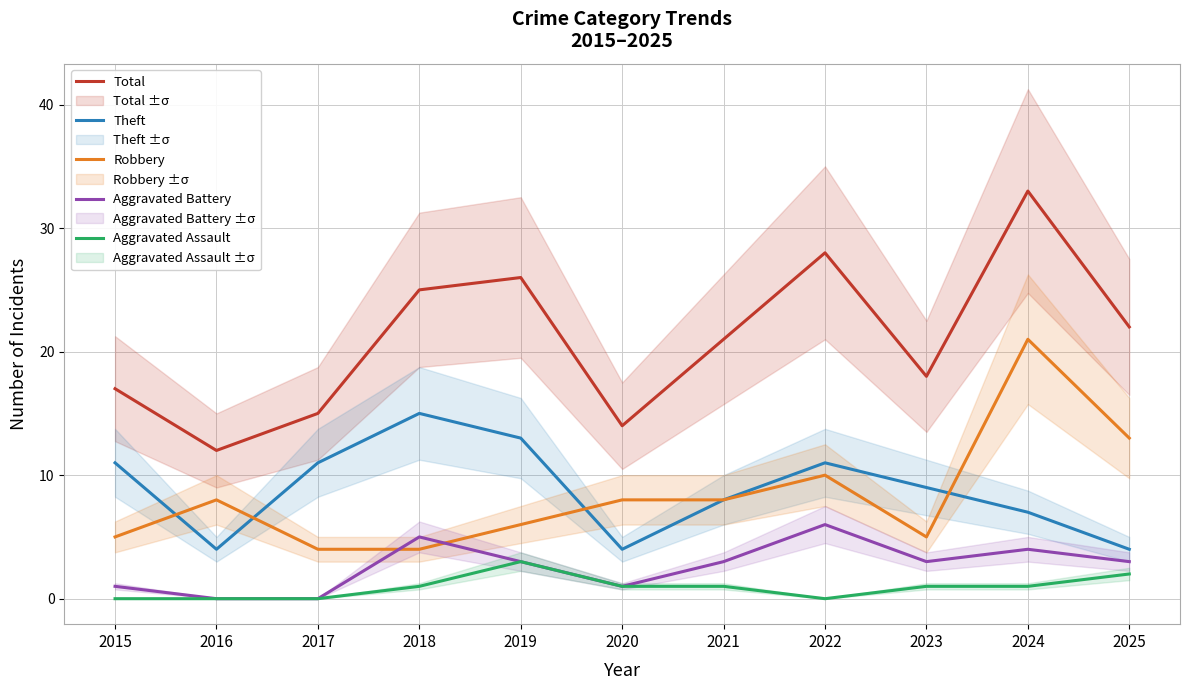

What are all the series names shown in the legend?

Total, Theft, Robbery, Aggravated Battery, Aggravated Assault